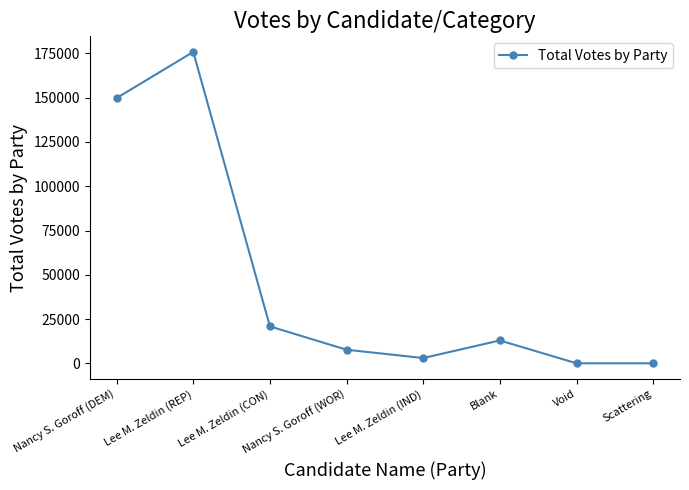

How many distinct data groups are displayed?

1